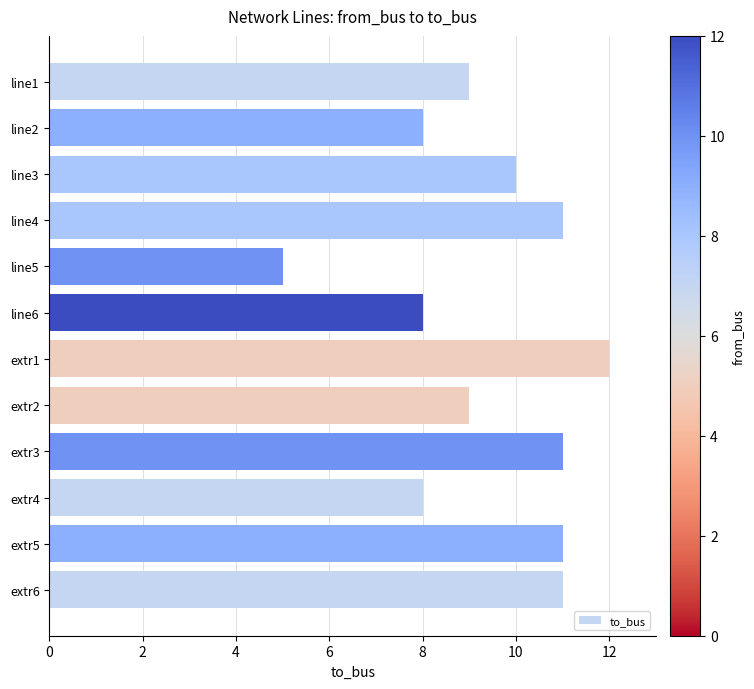

How many bars are there in total?

12